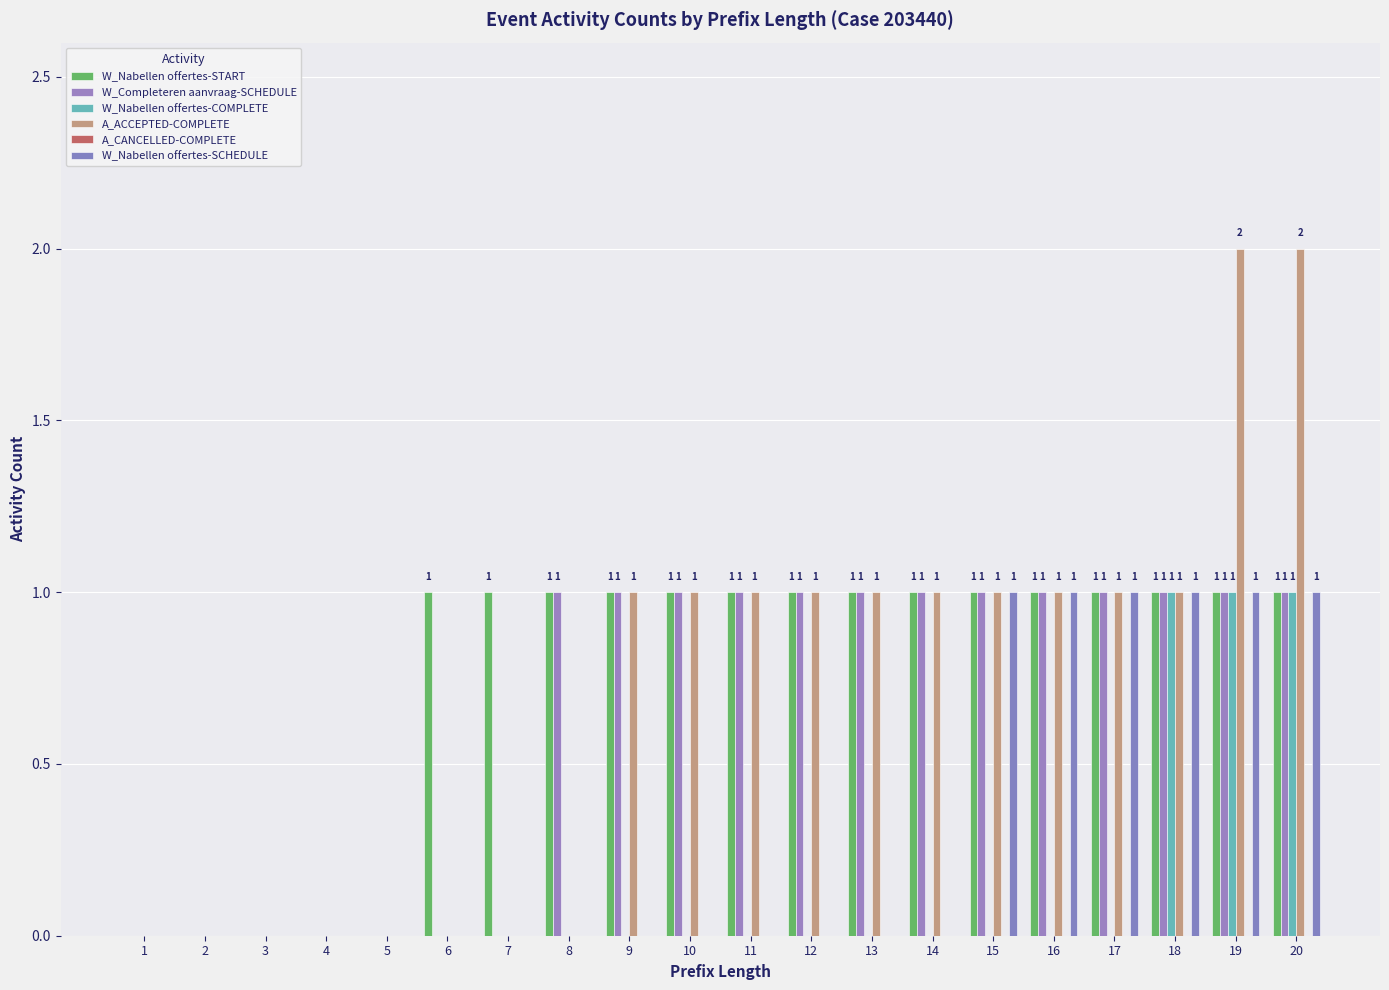

Reading left to right, extract all data points from this chart.

W_Nabellen offertes-START: 0	0	0	0	0	1	1	1	1	1	1	1	1	1	1	1	1	1	1	1
W_Completeren aanvraag-SCHEDULE: 0	0	0	0	0	0	0	1	1	1	1	1	1	1	1	1	1	1	1	1
W_Nabellen offertes-COMPLETE: 0	0	0	0	0	0	0	0	0	0	0	0	0	0	0	0	0	1	1	1
A_ACCEPTED-COMPLETE: 0	0	0	0	0	0	0	0	1	1	1	1	1	1	1	1	1	1	2	2
A_CANCELLED-COMPLETE: 0	0	0	0	0	0	0	0	0	0	0	0	0	0	0	0	0	0	0	0
W_Nabellen offertes-SCHEDULE: 0	0	0	0	0	0	0	0	0	0	0	0	0	0	1	1	1	1	1	1